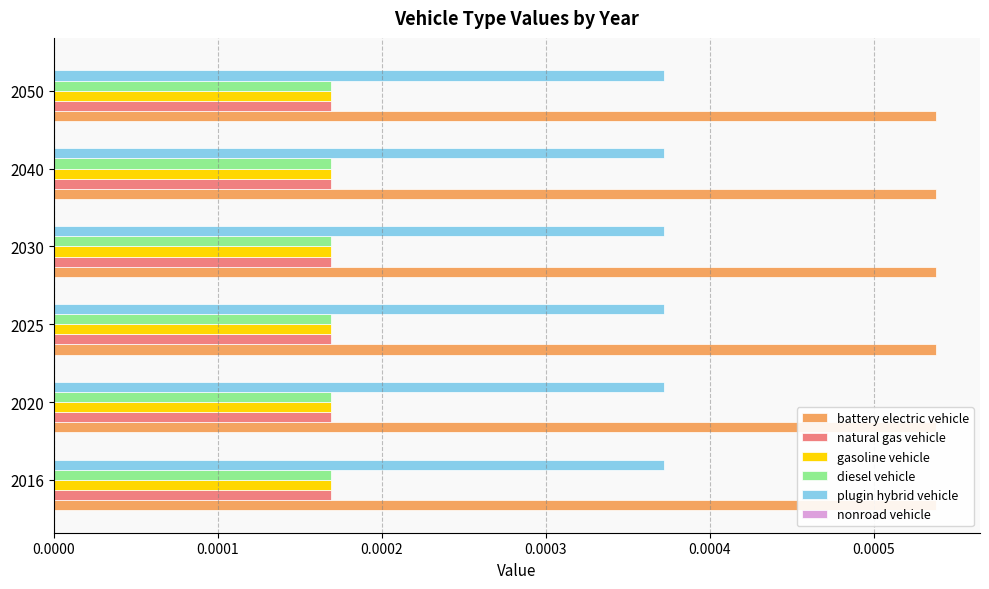

At which category is the sum across all series the highest?

2016